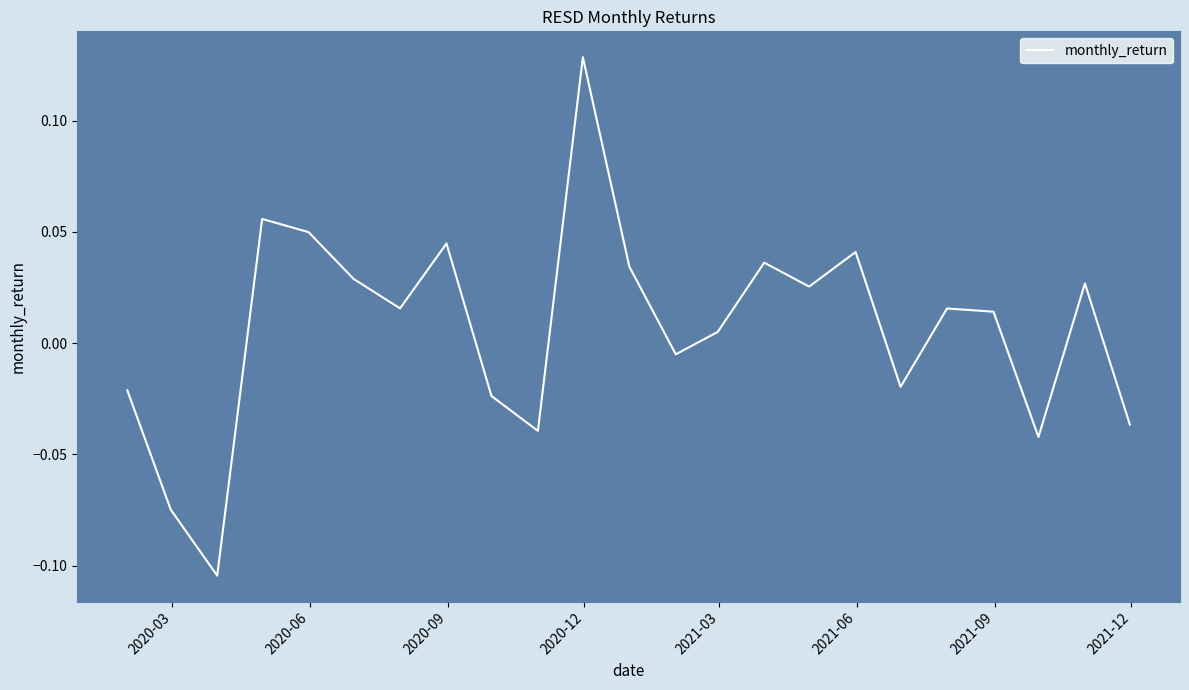

How many lines are shown in the chart?

1